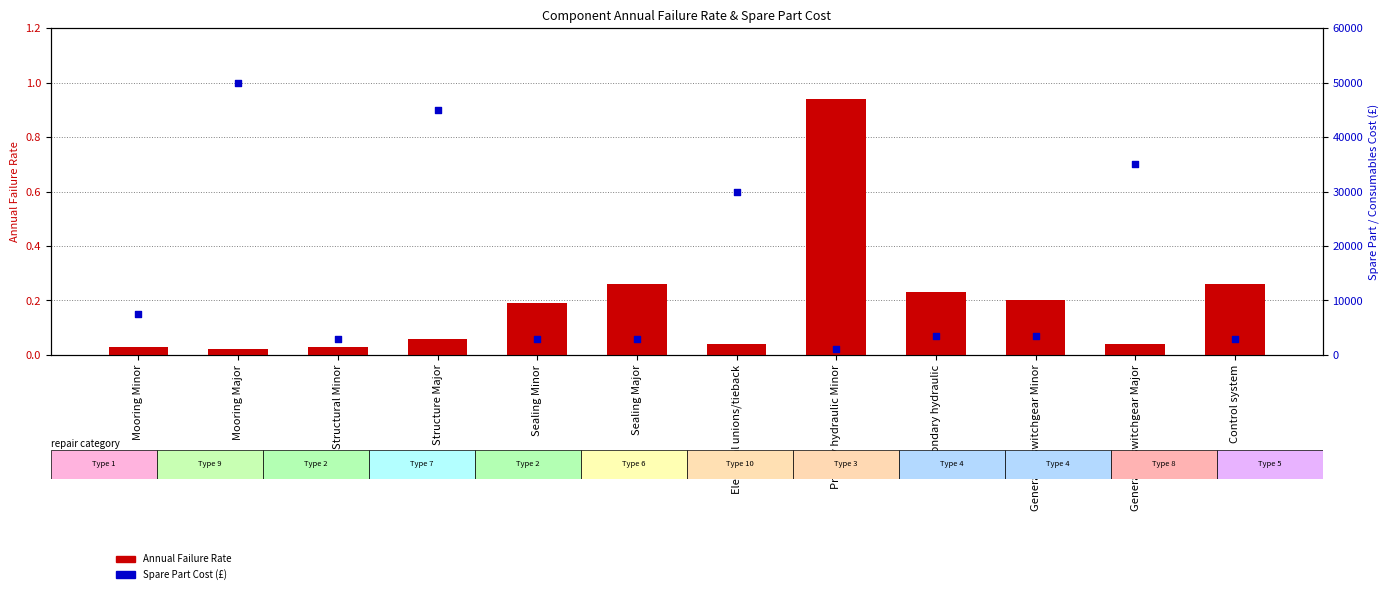

What is the total value across all series at Control system?

3000.3